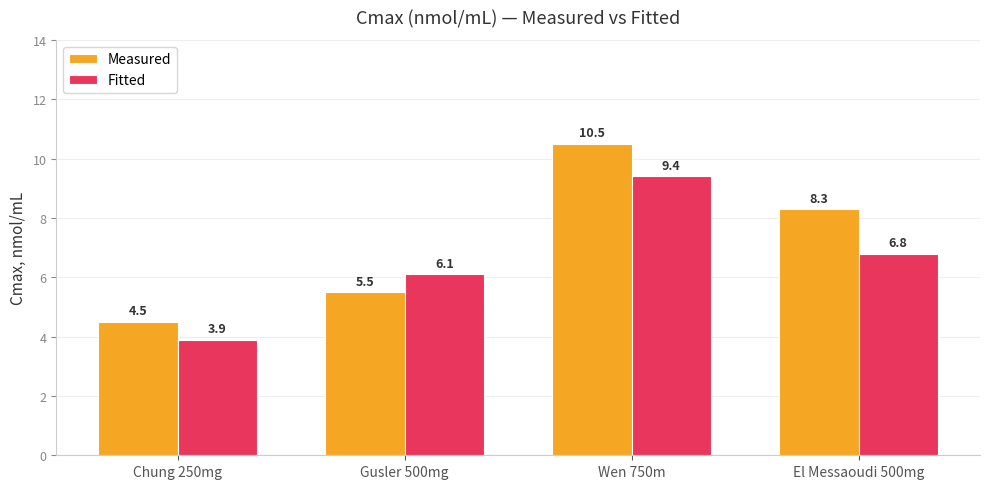

Reading left to right, transcribe all the data shown in this chart.

Measured: 4.5	5.5	10.5	8.3
Fitted: 3.9	6.1	9.4	6.8